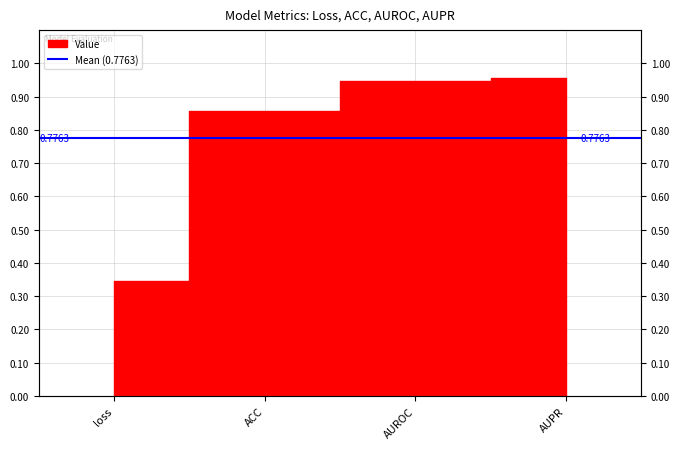

List the labels in order of value, smallest first.

loss, ACC, AUROC, AUPR